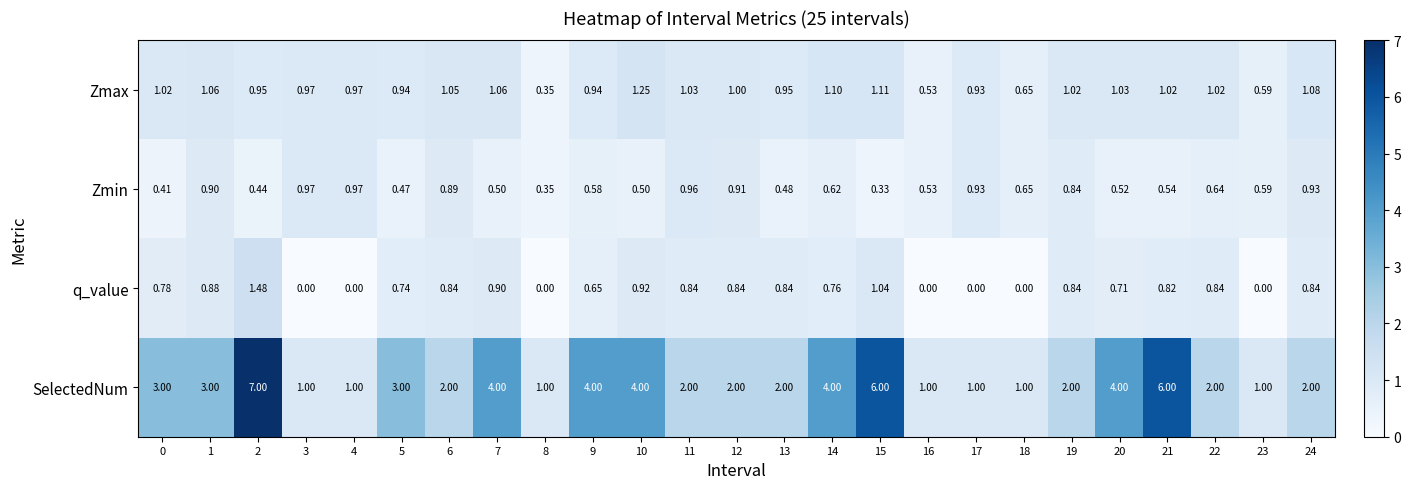

Rank the series by their maximum value, from lowest to highest.

Zmin, Zmax, q_value, SelectedNum